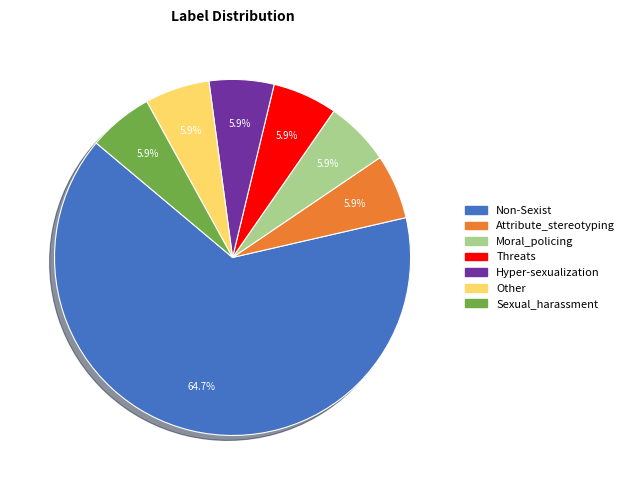

Which slice is the largest?

Non-Sexist